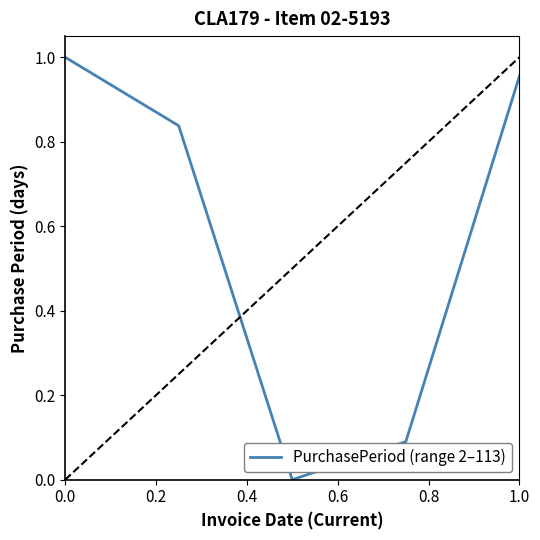

True or false: there are more than 0 points higher than both neighbors.

False